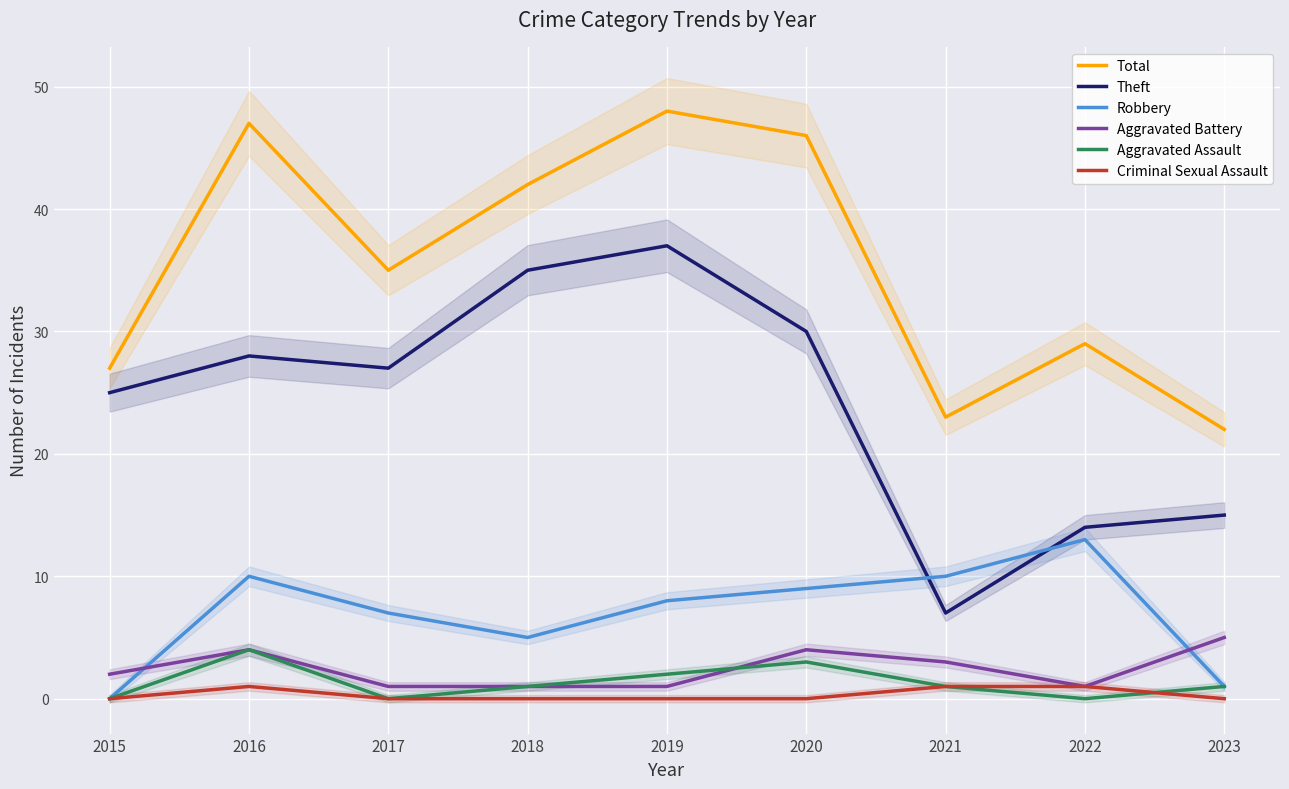

What is the sum of the Theft values at 2022 and 2015?

39